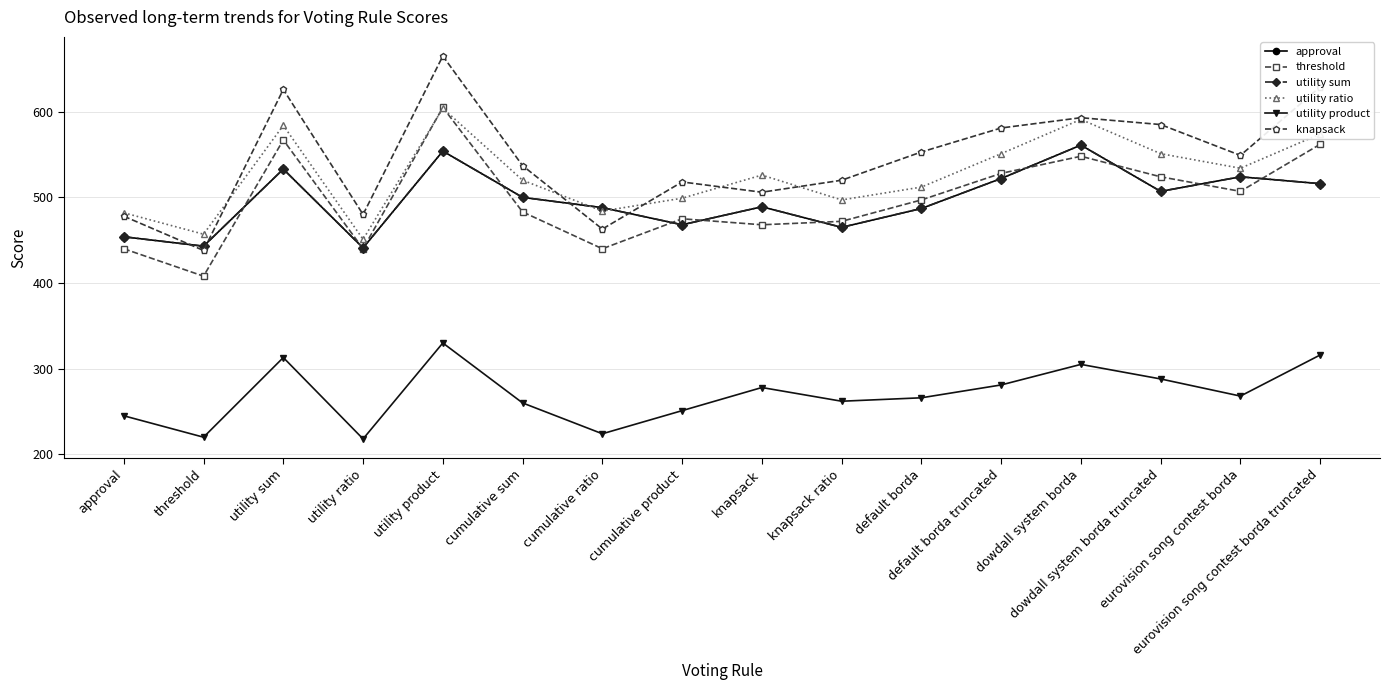

What is the difference between the highest and lowest values at cumulative sum?

277